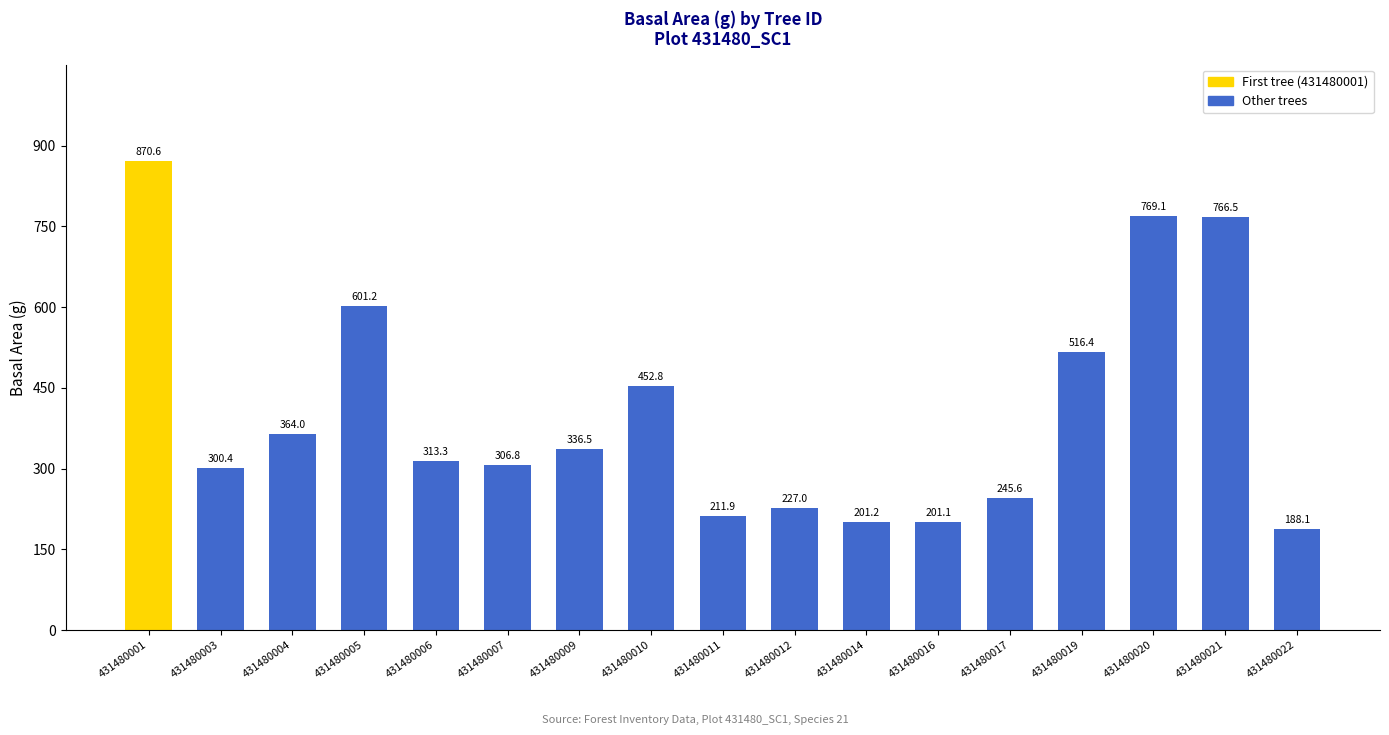

Where is the data nearest to the value 529?

431480019